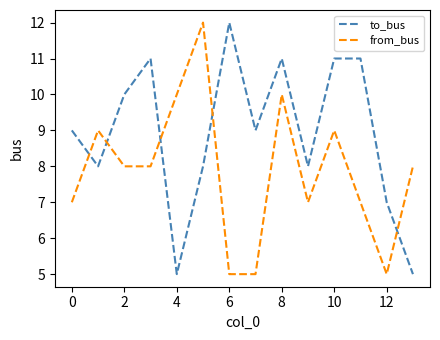

List the series in order of their overall mean, lowest first.

from_bus, to_bus